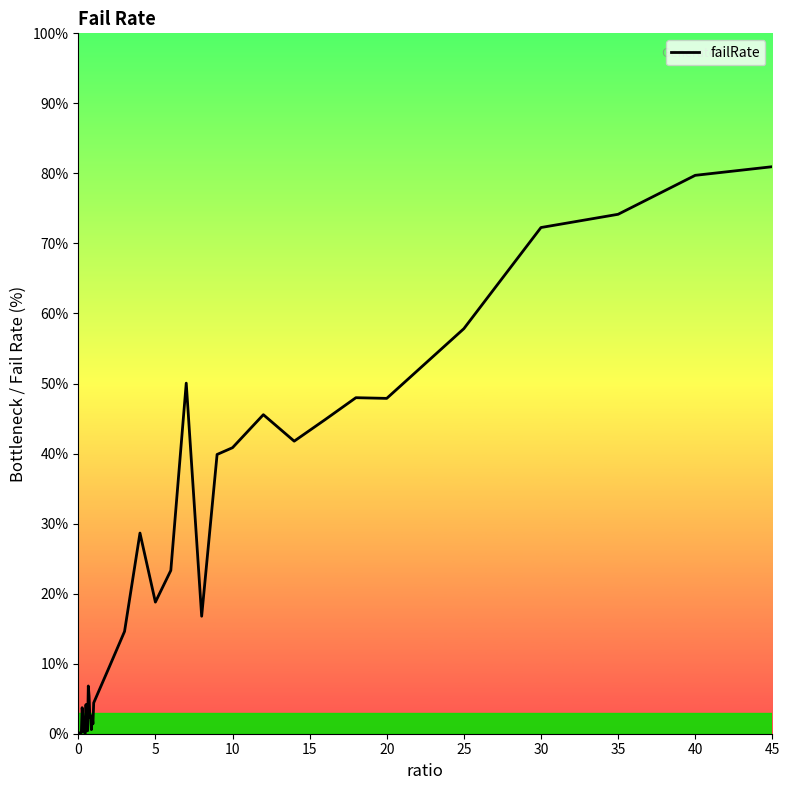

What is the maximum value shown in the chart?

81.0